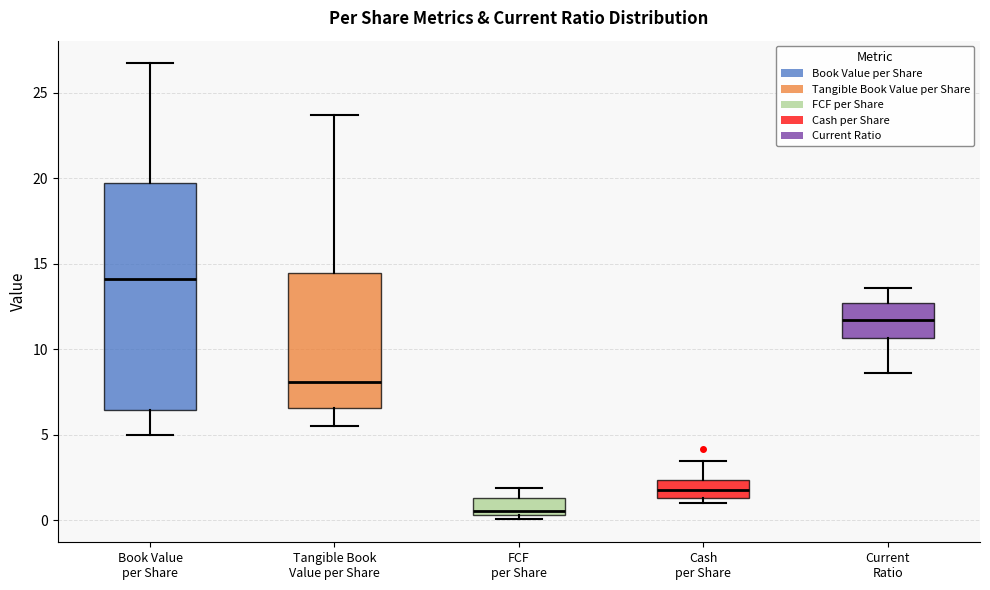

Reading left to right, transcribe this box plot: for each box, give where its median line is, the range the box spans, and where its two whiskers end, as read against the y-axis. The values are not printed on the chart, so give them approximately, as read against the axis.

Book Value per Share: median 14.0, box 6.5 to 19.5, whiskers 5.0 to 26.5
Tangible Book Value per Share: median 8.0, box 6.5 to 14.5, whiskers 5.5 to 23.5
FCF per Share: median 0.5 (just above the box's lower edge), box 0.5 to 1.5, whiskers 0.0 to 2.0
Cash per Share: median 1.5 (inside the box), box 1.5 to 2.5, whiskers 1.0 to 3.5
Current Ratio: median 11.5, box 10.5 to 12.5, whiskers 8.5 to 13.5